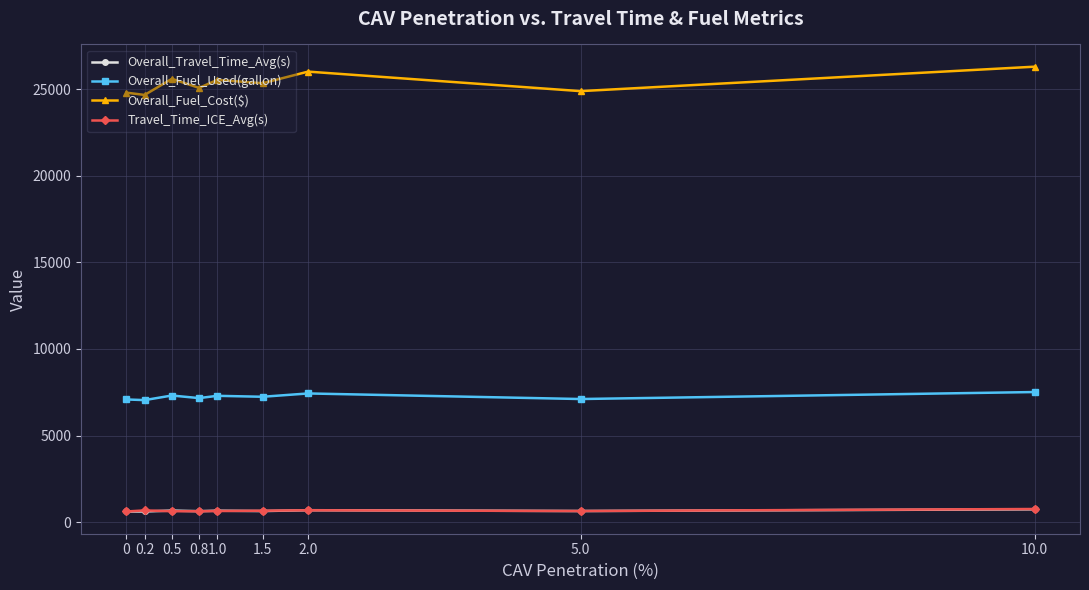

What is the approximate value of Overall_Travel_Time_Avg(s) at 2.0?

692.3